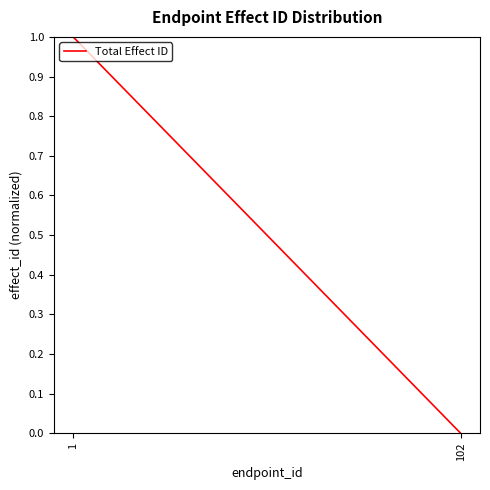

Between 102 and 1, which is larger?

1